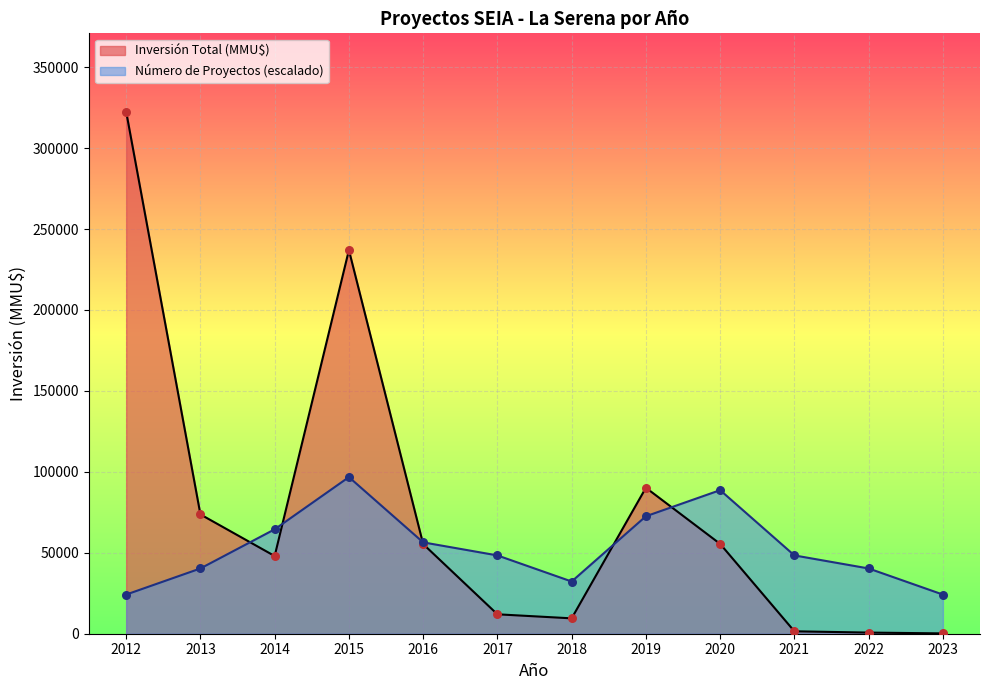

What are all the series names shown in the legend?

Inversión Total (MMU$), Número de Proyectos (escalado)